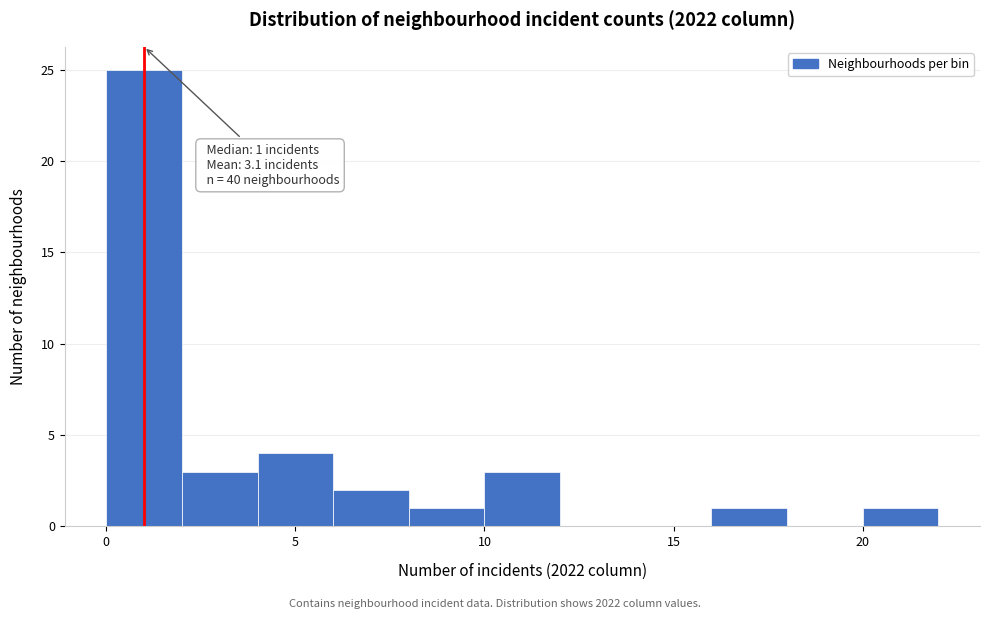

Which range on the x-axis has the tallest bar?

0 to 2